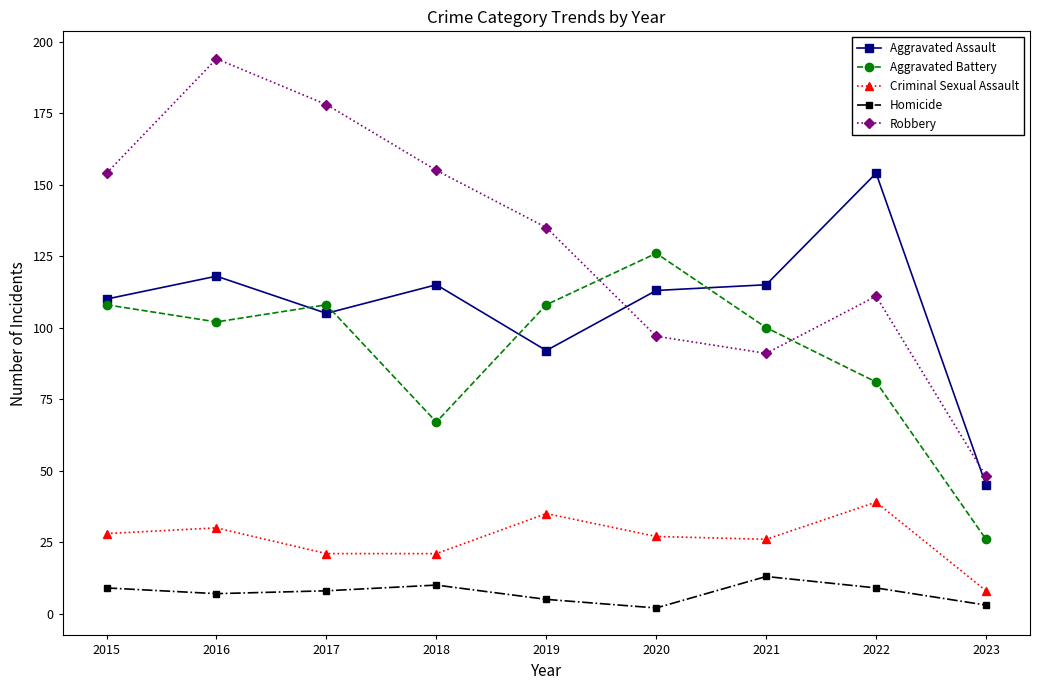

What value does the Criminal Sexual Assault series have at 2023?

8